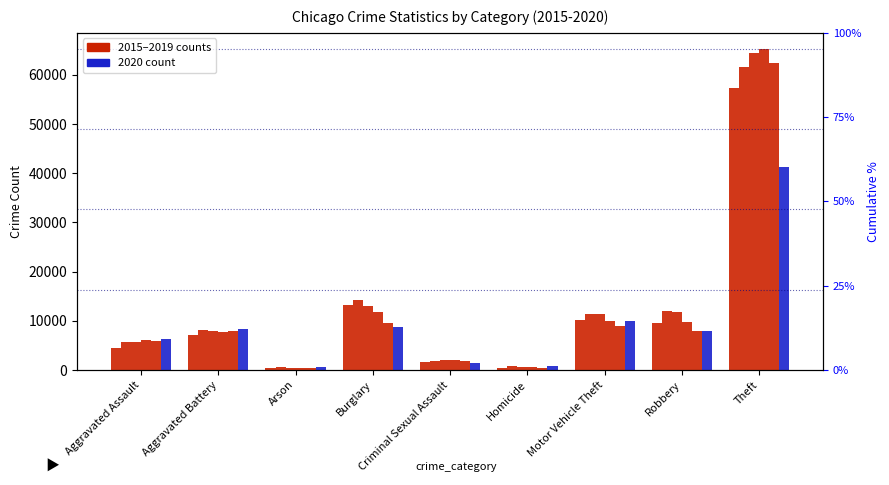

At which category does the chart reach its peak across all series?

Theft